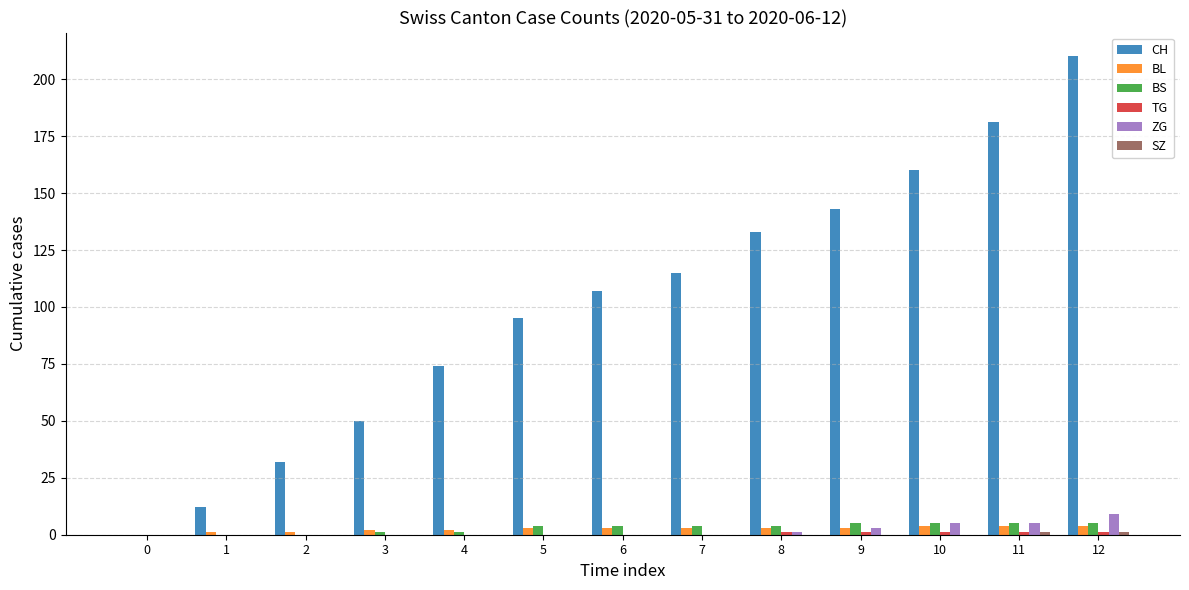

Where is CH nearest to the value 105?

6